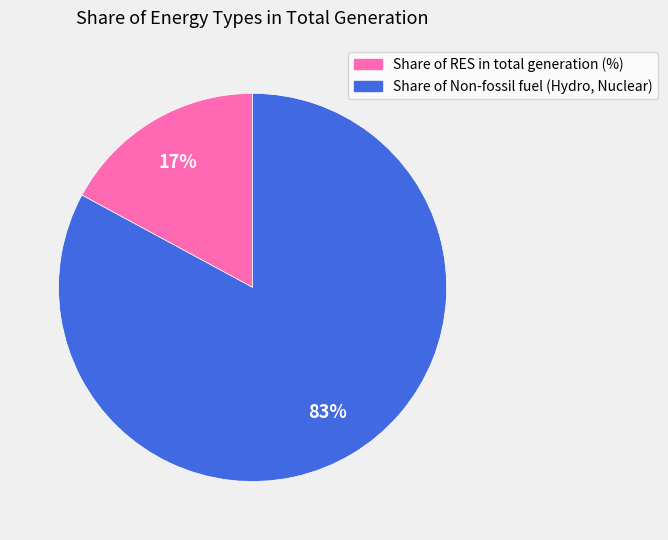

To the nearest percent, what is the combined percentage of Share of Non-fossil fuel (Hydro, Nuclear) and Share of RES in total generation (%)?

100%